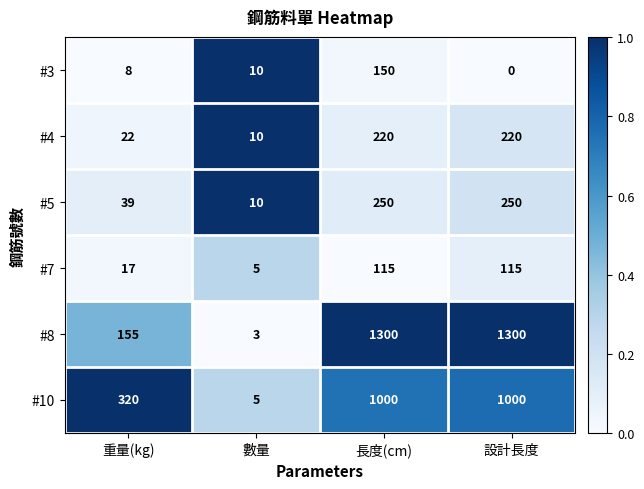

Reading left to right, list all the values displayed in this chart.

#3: 重量(kg)=8	數量=10	長度(cm)=150	設計長度=0
#4: 重量(kg)=22	數量=10	長度(cm)=220	設計長度=220
#5: 重量(kg)=39	數量=10	長度(cm)=250	設計長度=250
#7: 重量(kg)=17	數量=5	長度(cm)=115	設計長度=115
#8: 重量(kg)=155	數量=3	長度(cm)=1300	設計長度=1300
#10: 重量(kg)=320	數量=5	長度(cm)=1000	設計長度=1000